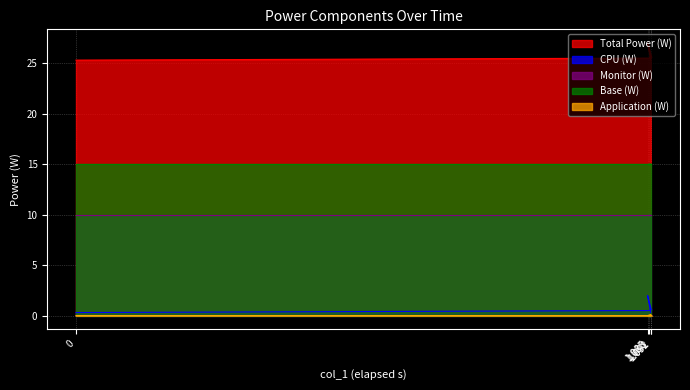

The value of Total Power (W) at 1.088 is 25.5. True or false?

True